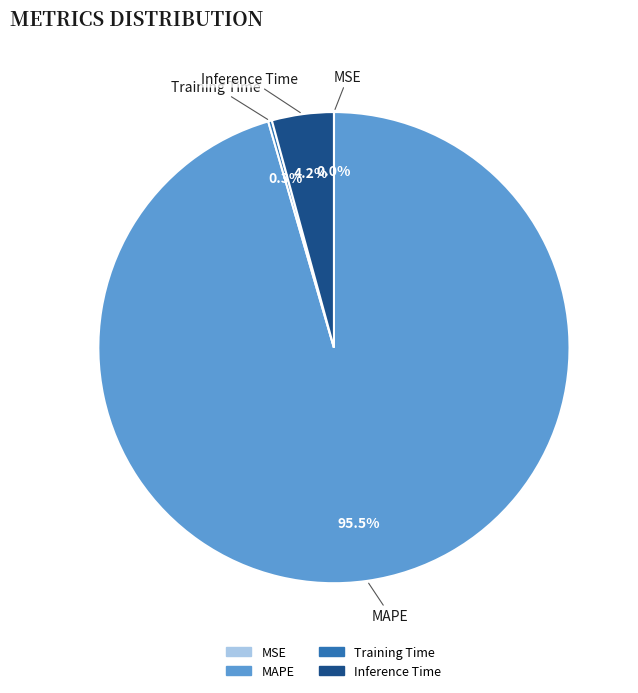

Which category accounts for the majority?

MAPE